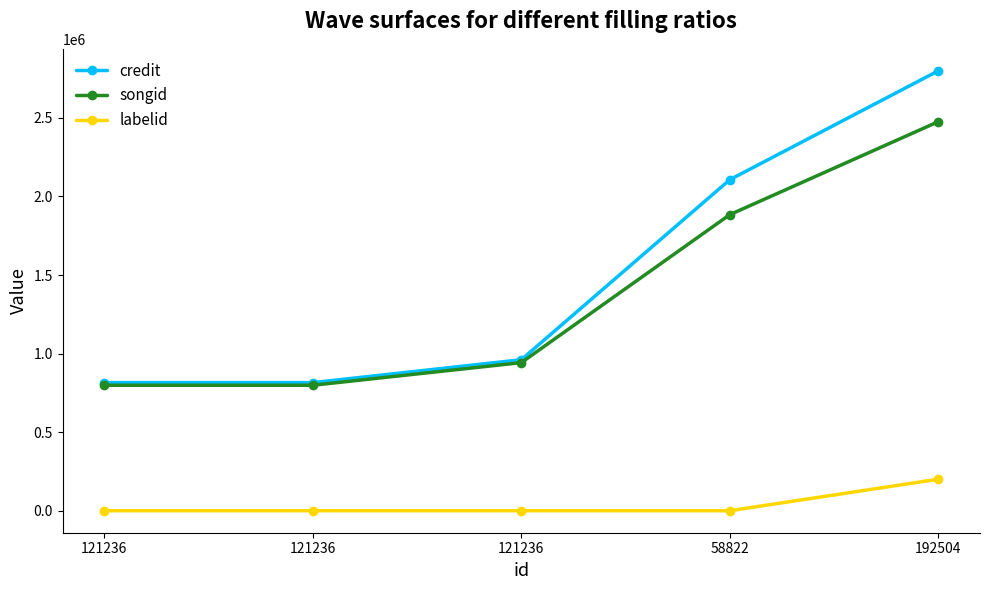

Rank the categories by credit value from highest to lowest.

192504, 58822, 121236, 121236, 121236